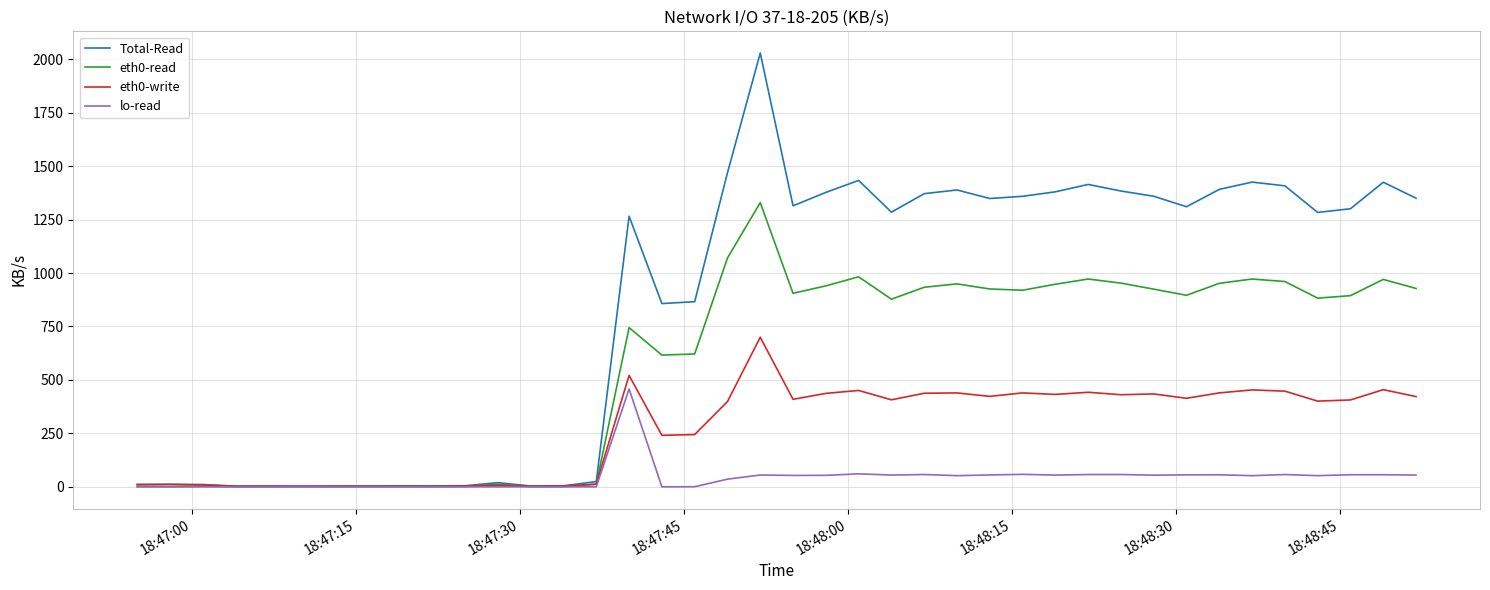

Rank the series by their average value, from lowest to highest.

lo-read, eth0-write, eth0-read, Total-Read